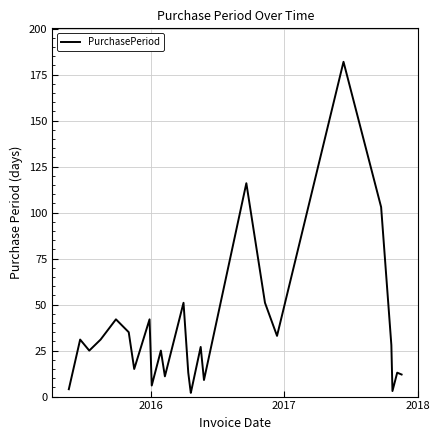

What is the sum of all values?

915